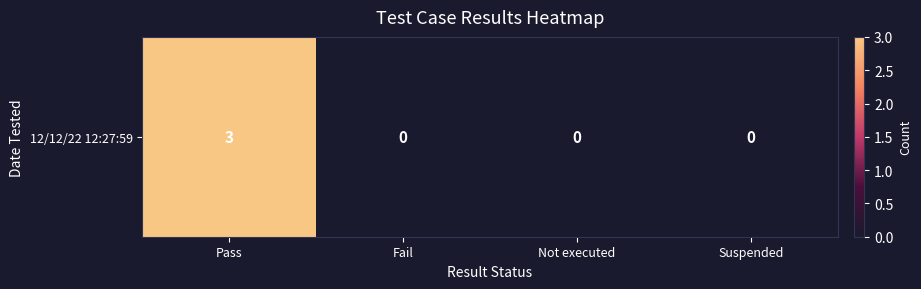

How many distinct data groups are displayed?

1